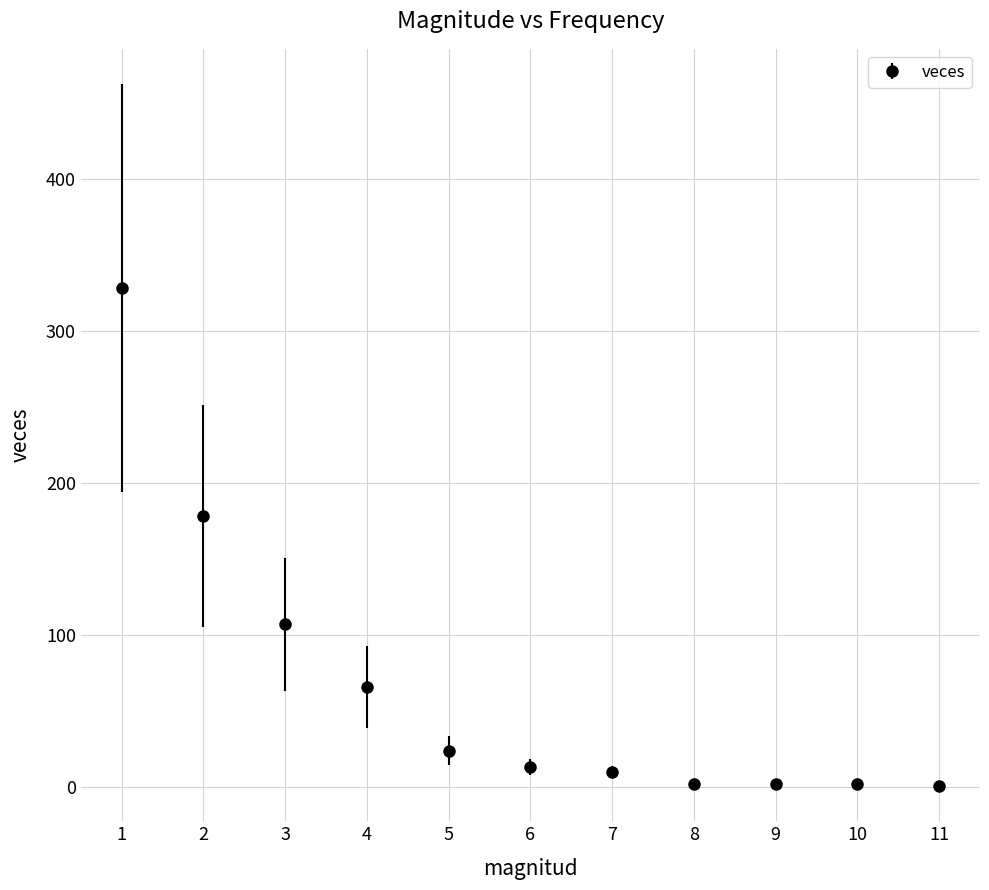

What is the change in value from 2 to 4?

-112